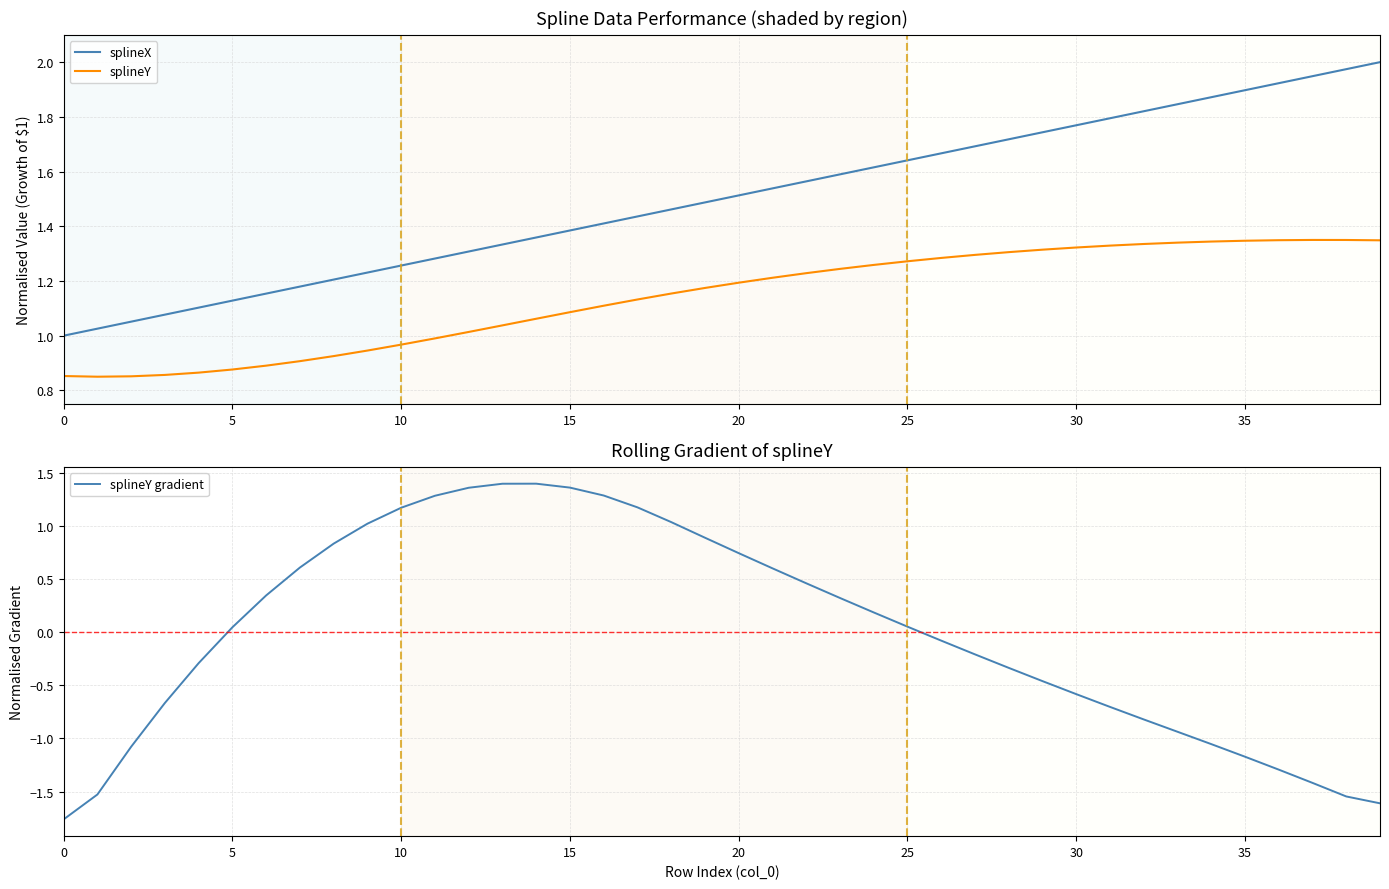

Is it true that splineX equals 2.3 at 15?

False